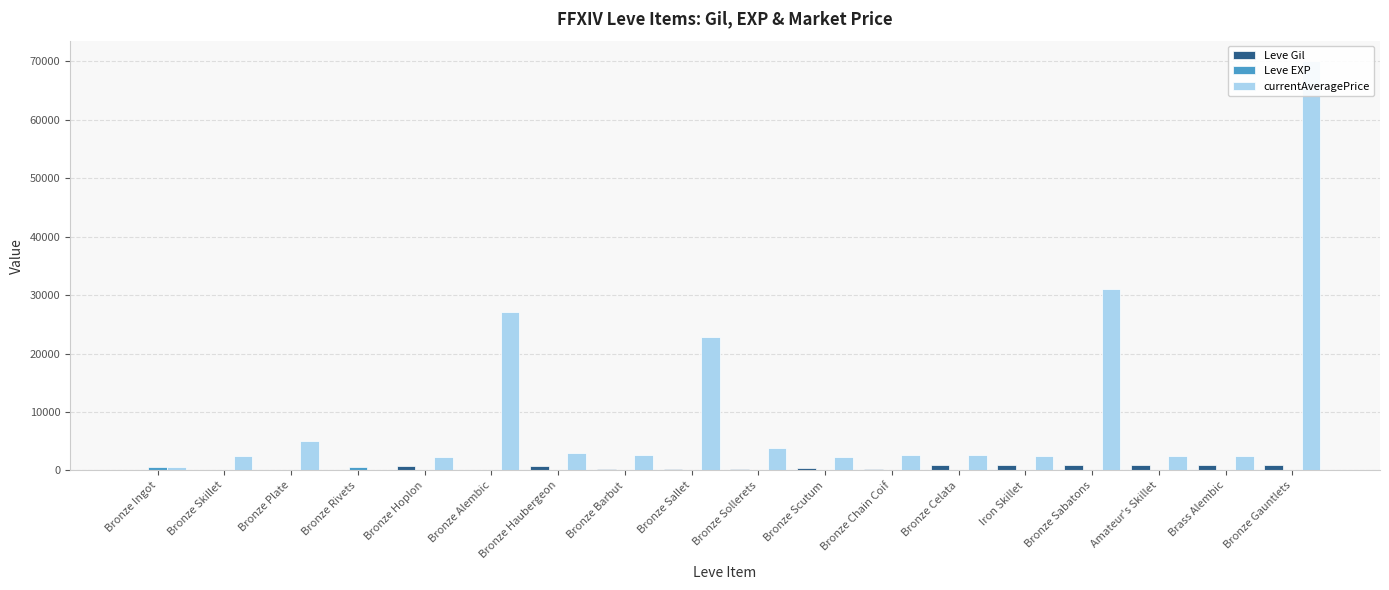

What is the difference between the maximum and second lowest values in the currentAveragePrice series?

69379